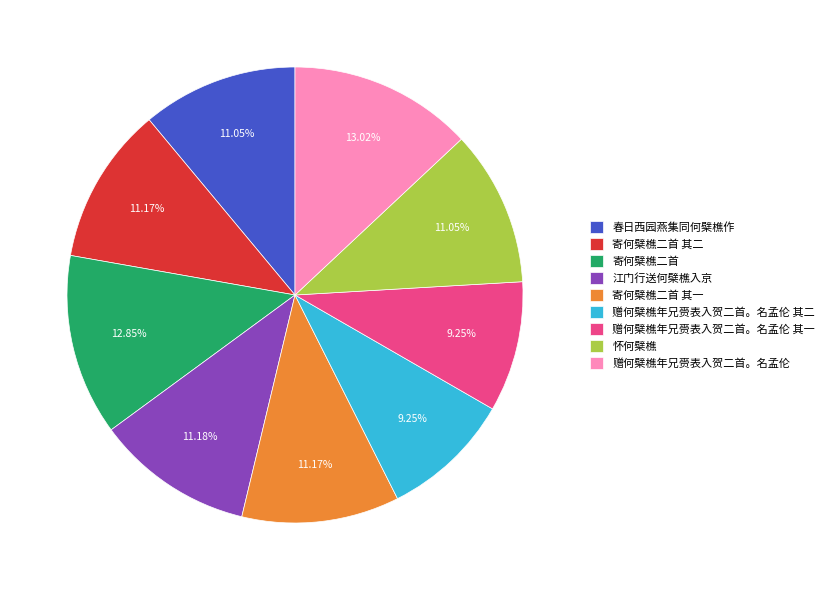

Combined, do 怀何檗樵 and 寄何檗樵二首 其一 account for over 50%?

No